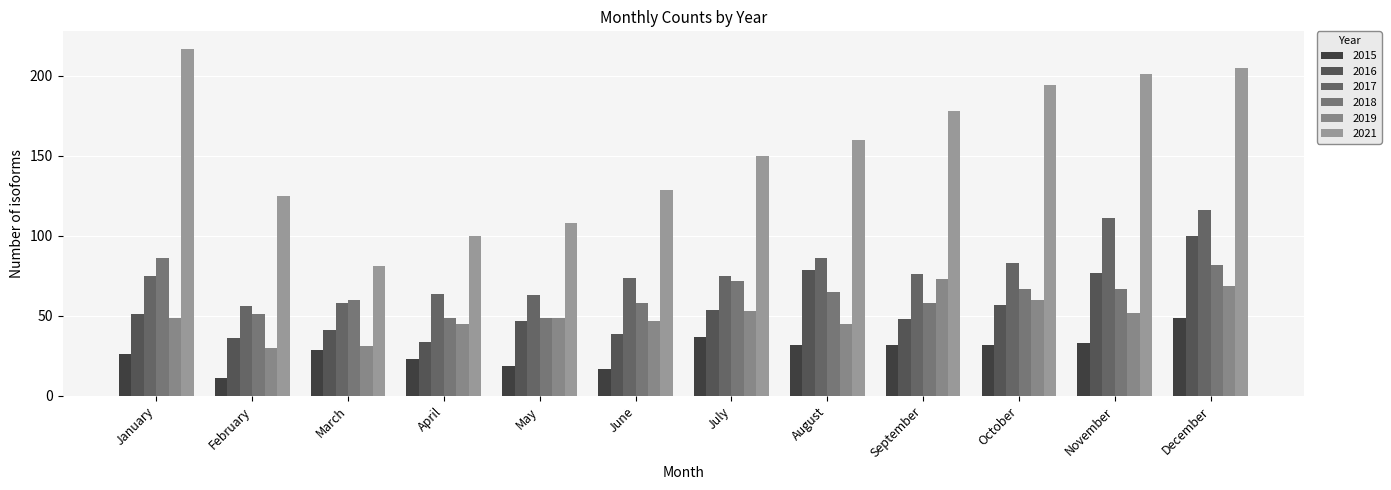

How many categories are shown in the chart?

12